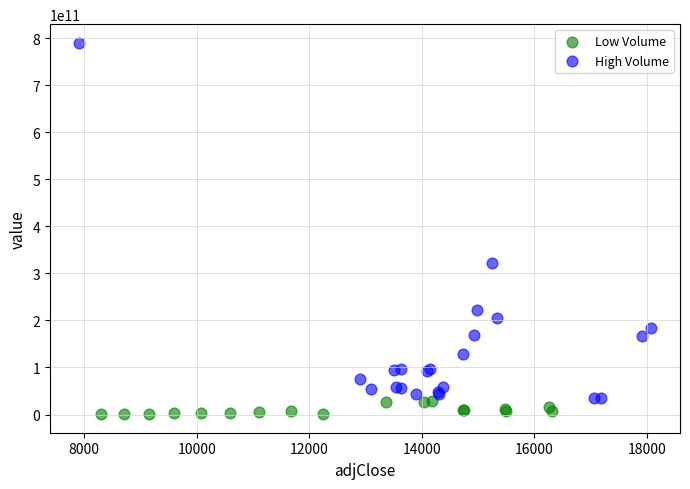

Which series contains the highest Y value?

High Volume